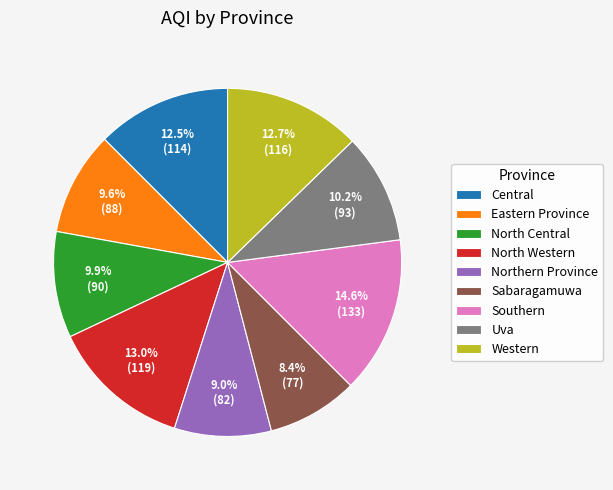

Which slice is the largest?

Southern